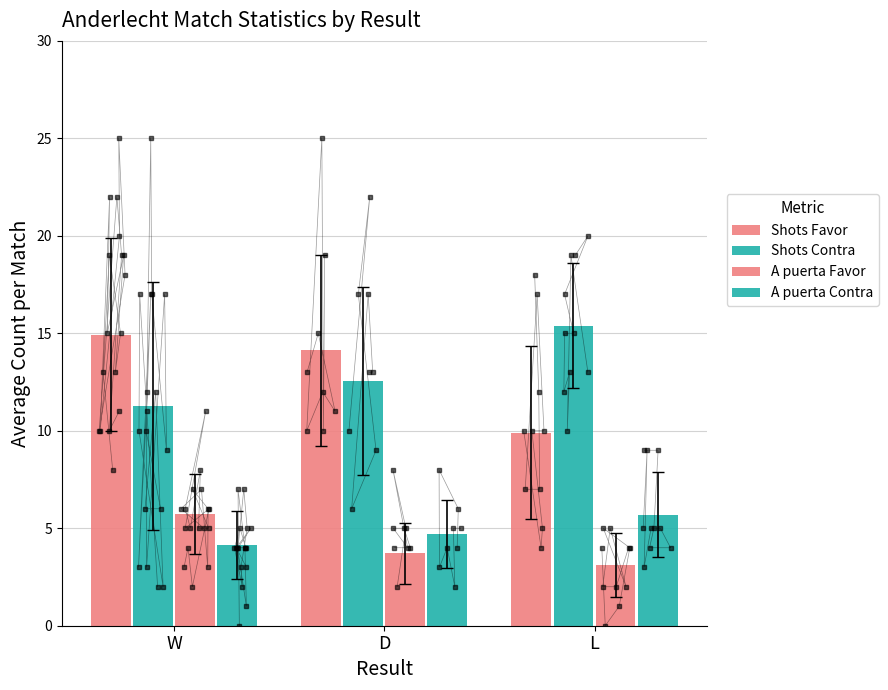

Where is Shots Contra nearest to the value 13?

D